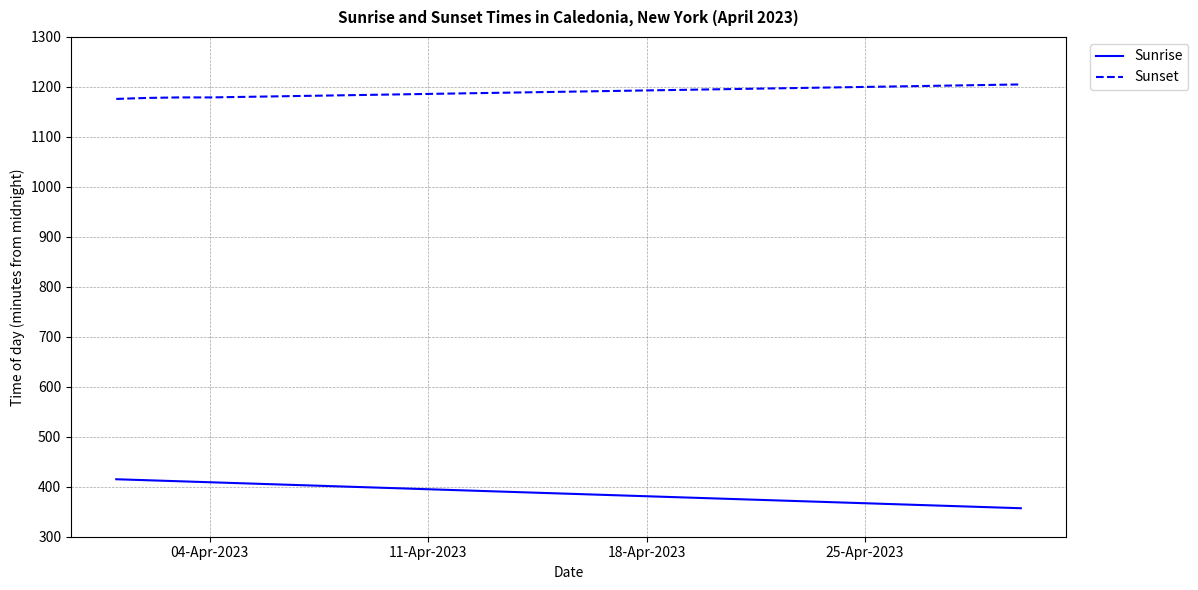

What are all the series names shown in the legend?

Sunrise, Sunset